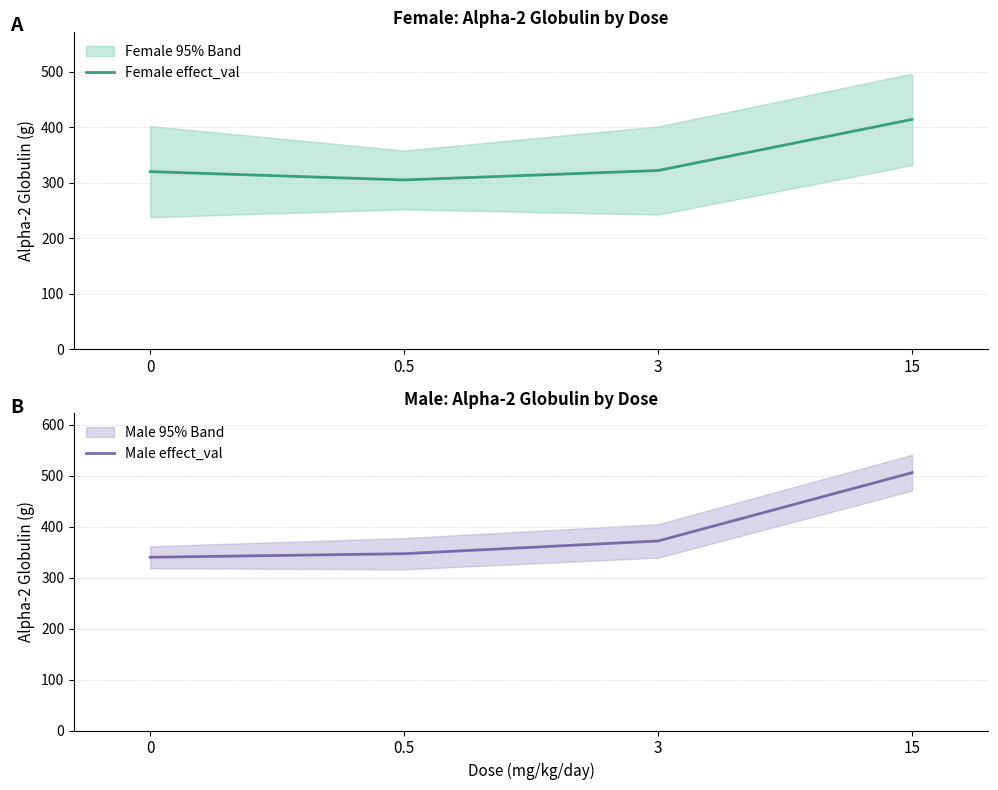

What is the total value across all series at 3?

694